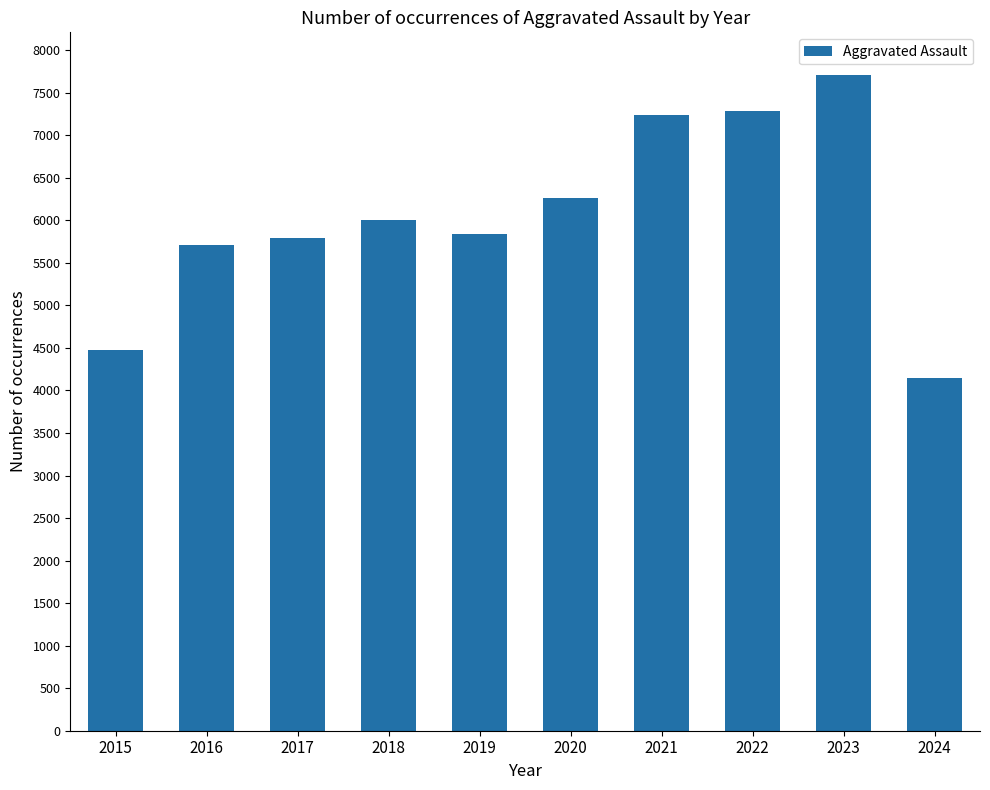

Does the chart contain any negative values?

No